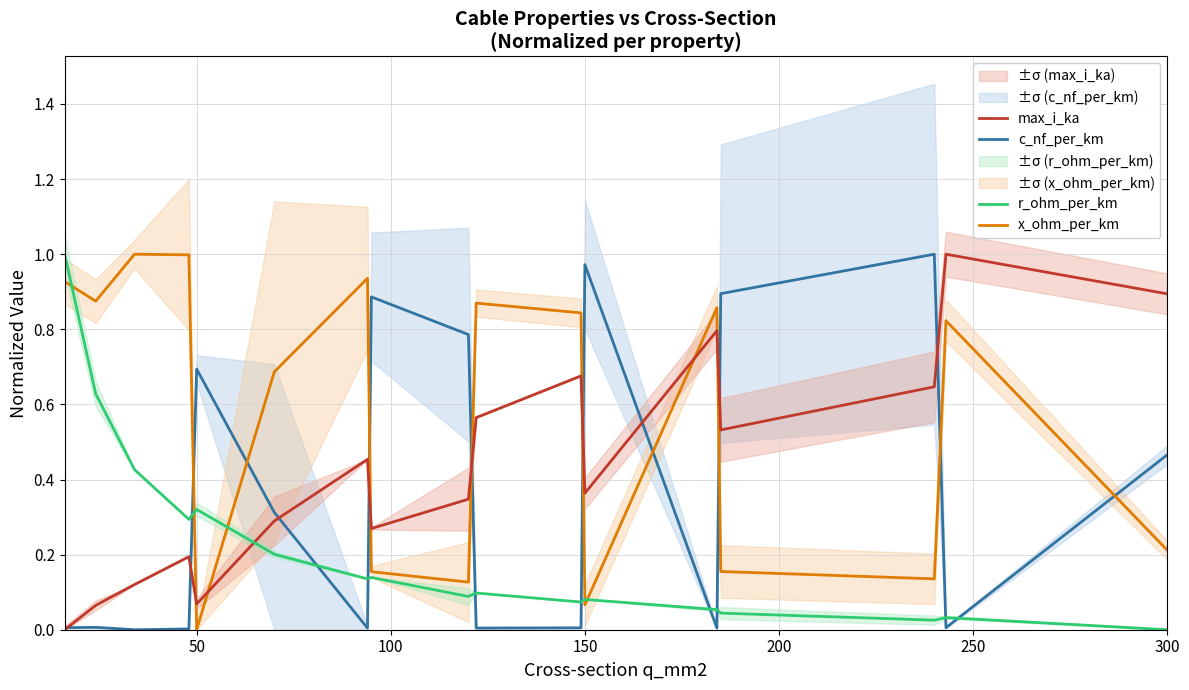

True or false: max_i_ka and r_ohm_per_km cross at least once.

True